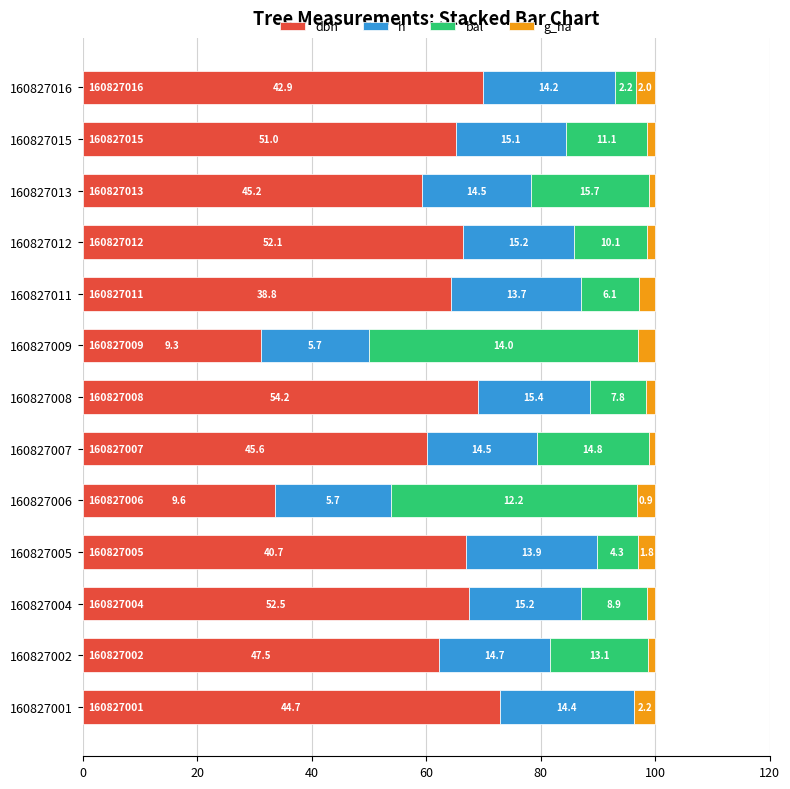

What are all the series names shown in the legend?

dbh, h, bal, g_ha